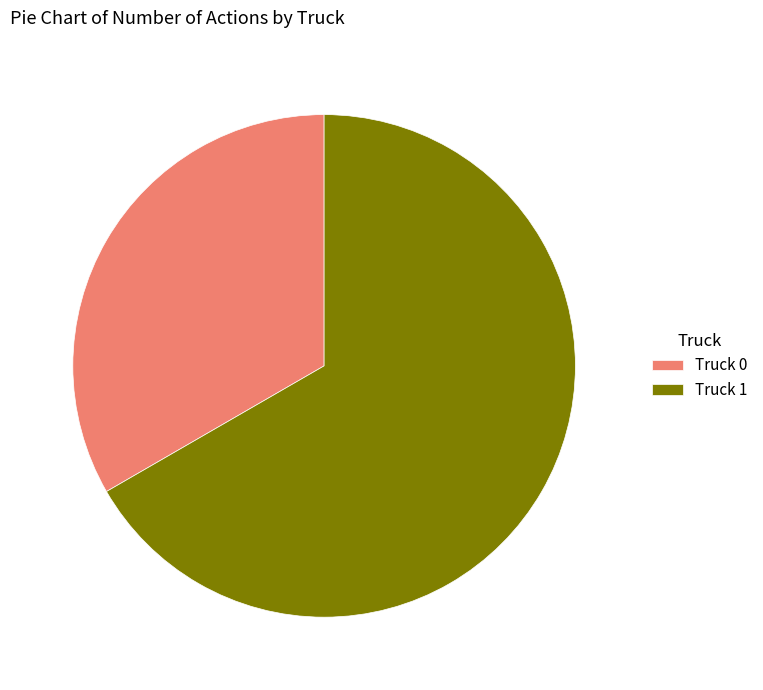

Is it true that Truck 1 is 52% of the pie?

False